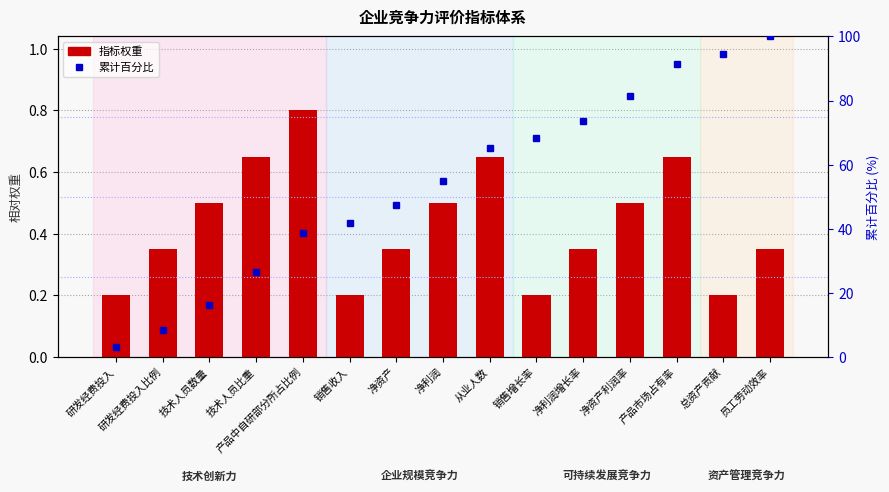

Which has a higher value, 净资产利润率 or 产品市场占有率?

产品市场占有率